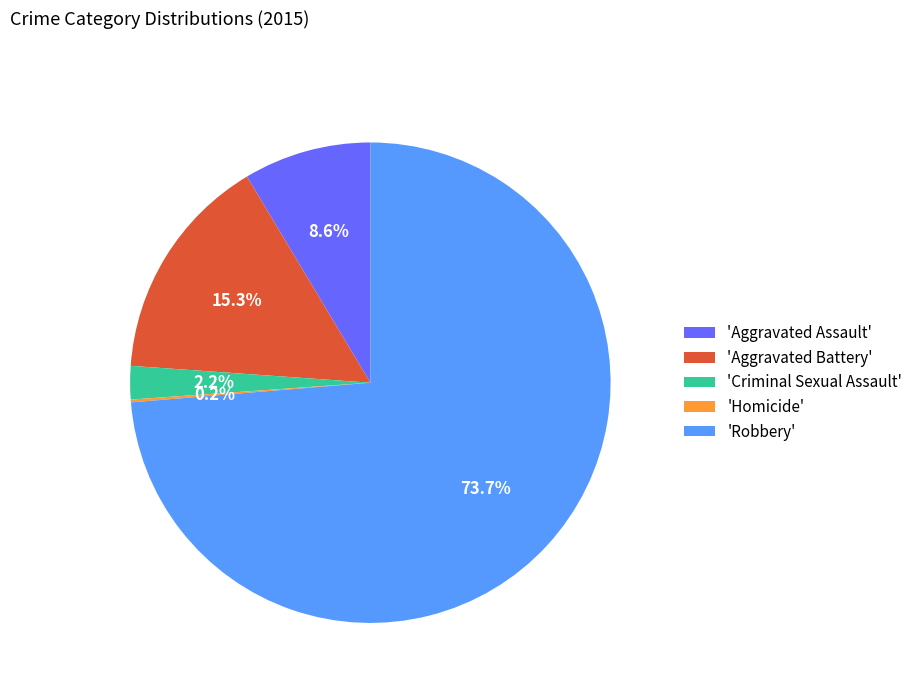

Is 'Robbery' the majority of the pie?

Yes